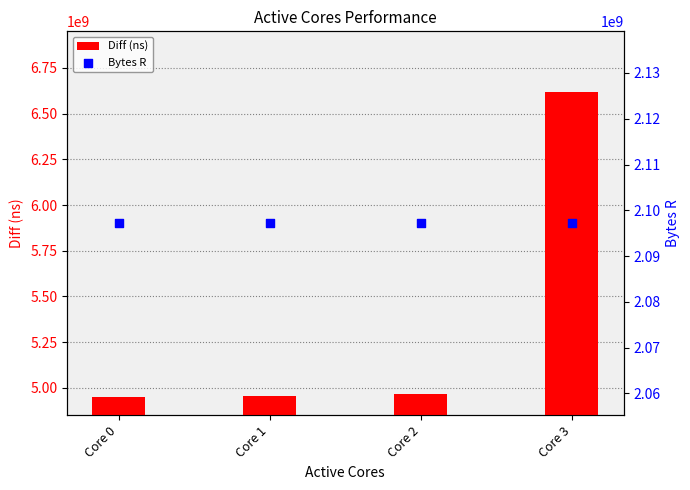

Which series has the largest total across all categories?

Diff (ns)